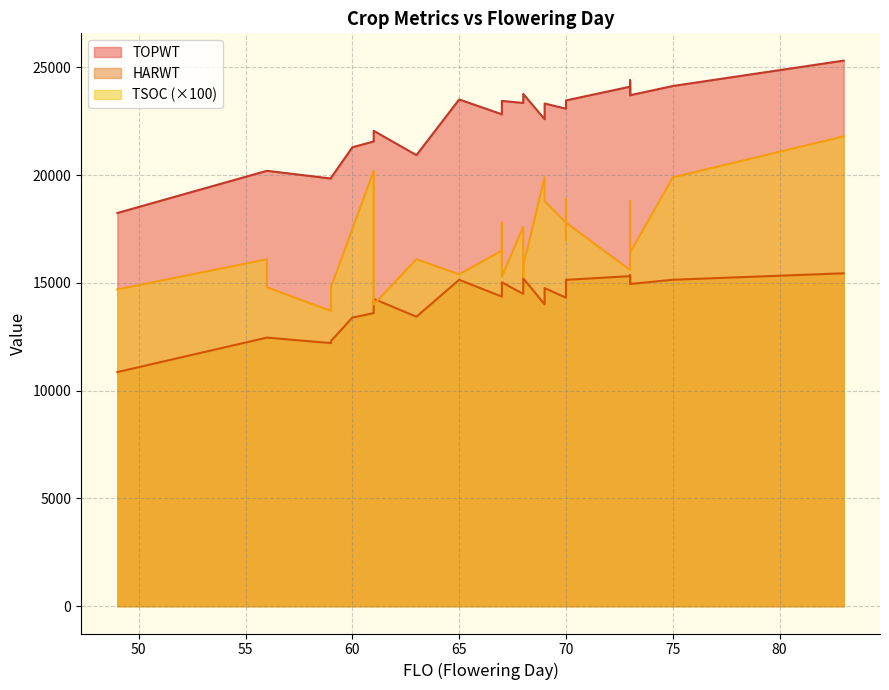

What is the highest value of the HARWT series?

15447